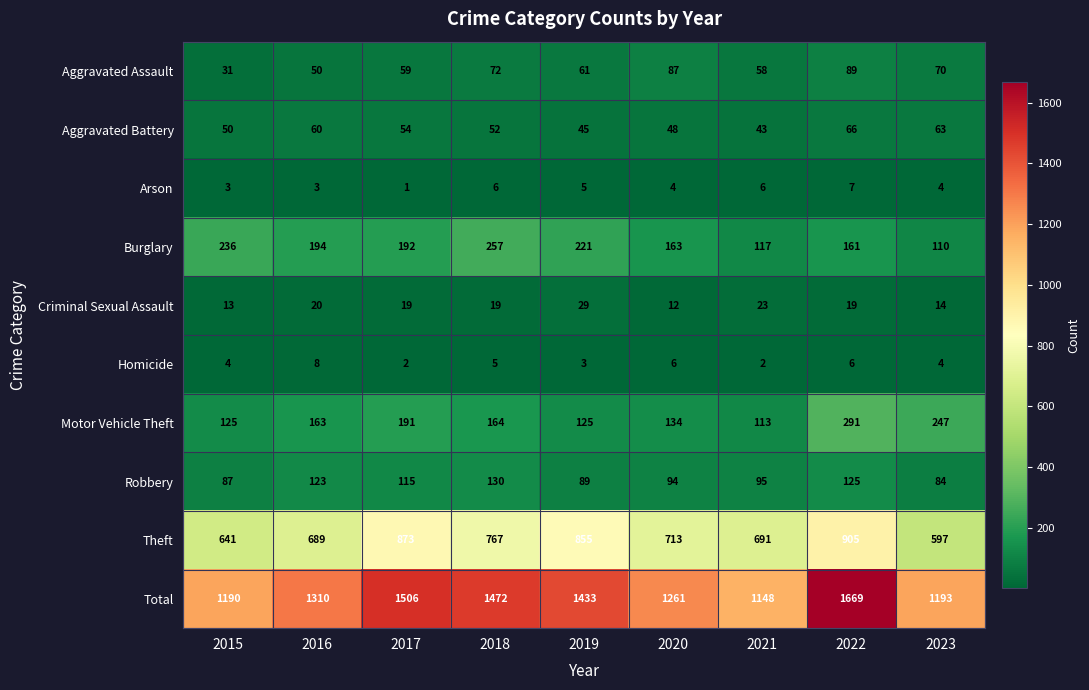

What is the difference between the Theft values at 2022 and 2021?

214